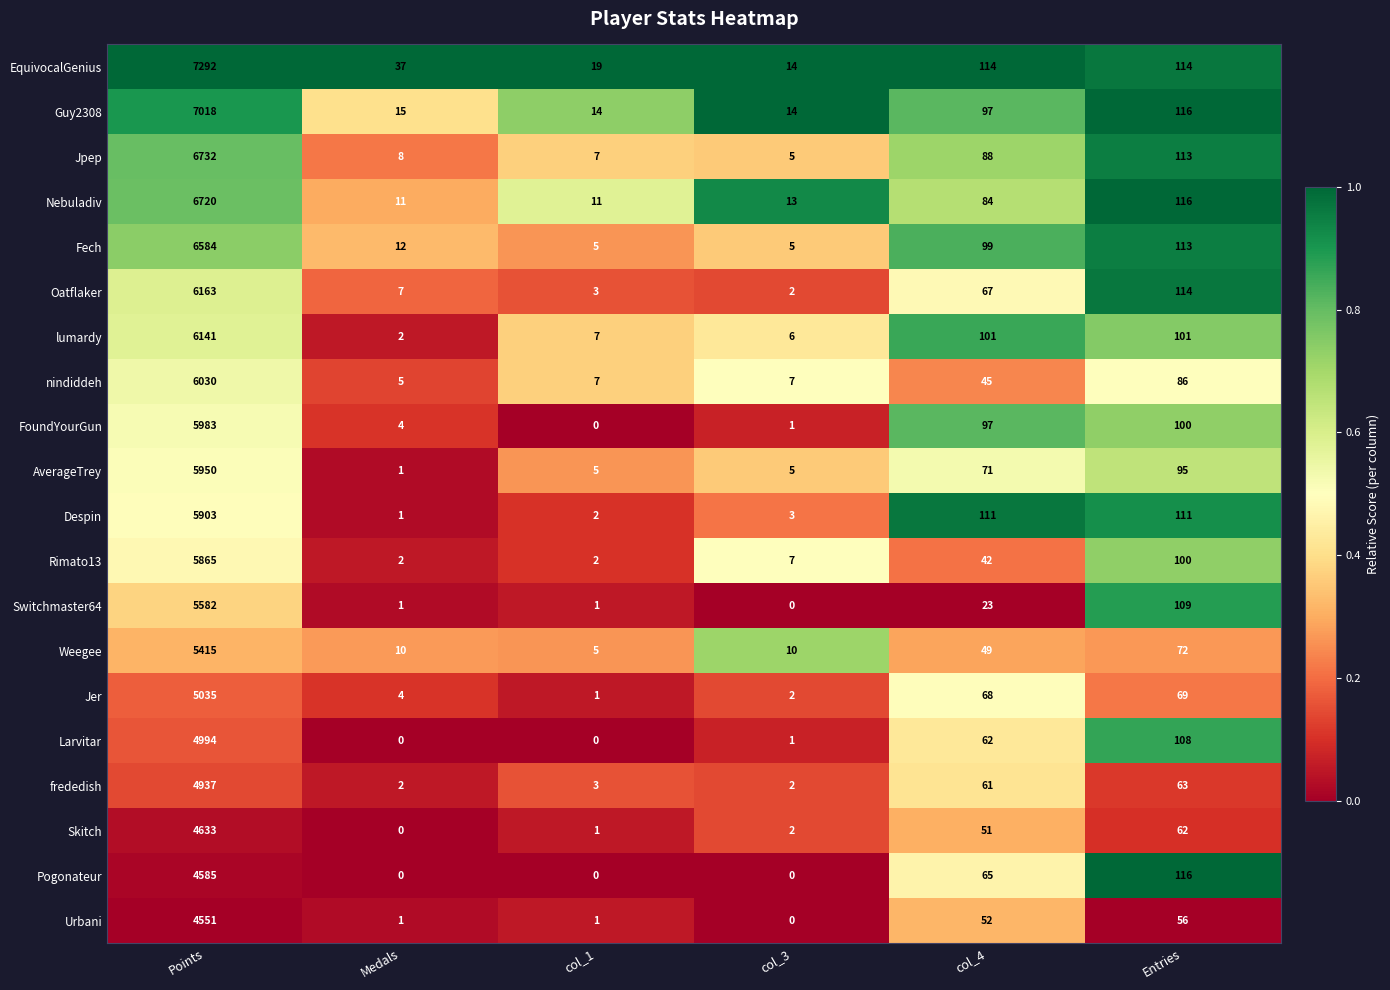

True or false: Switchmaster64 has a value of 0 at Medals.

False